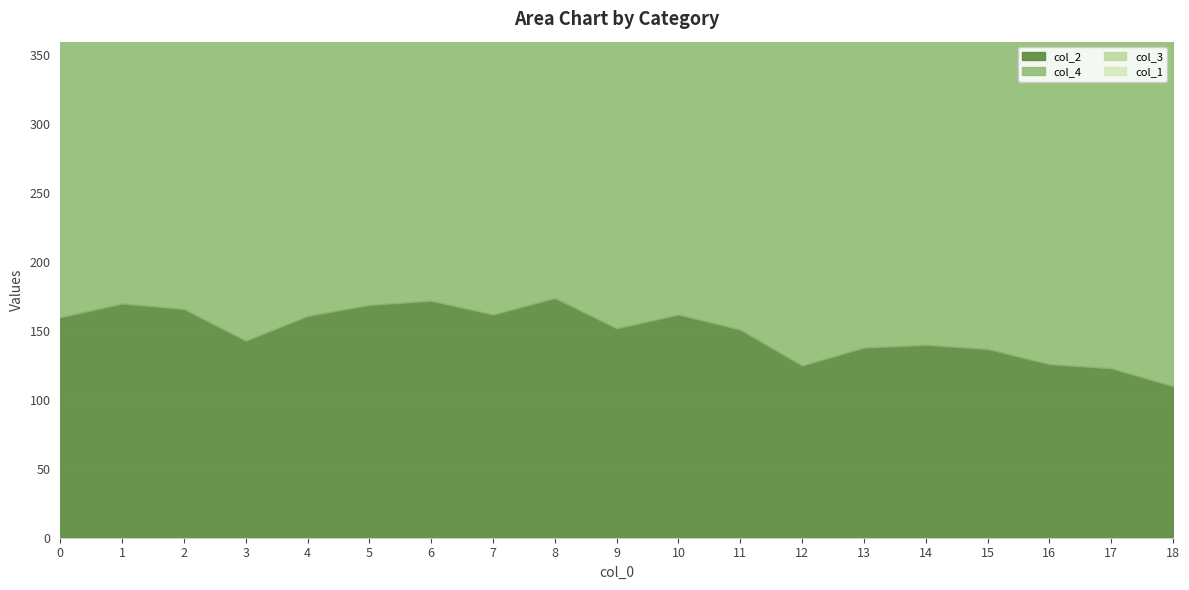

What is the difference between the maximum and minimum values in the col_1 series?

43